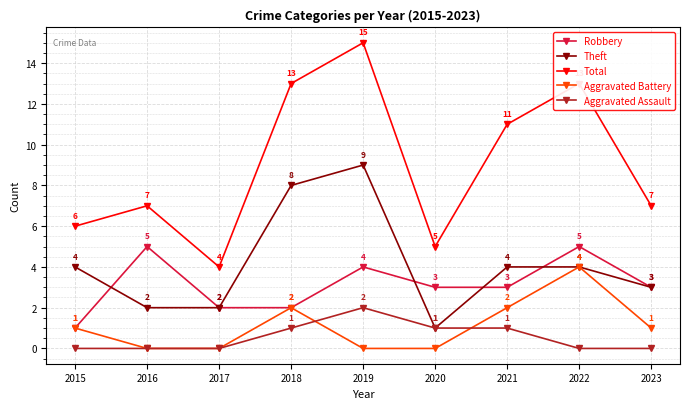

Which series has the largest total across all categories?

Total